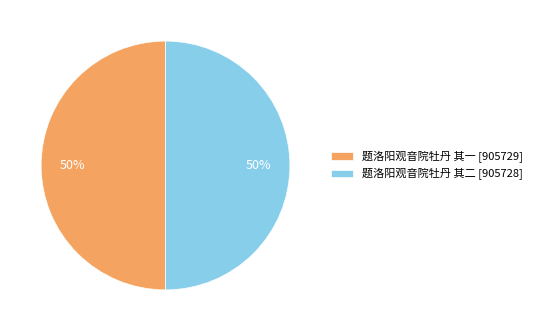

Is it true that 题洛阳观音院牡丹 其二 [905728] is 50% of the pie?

True